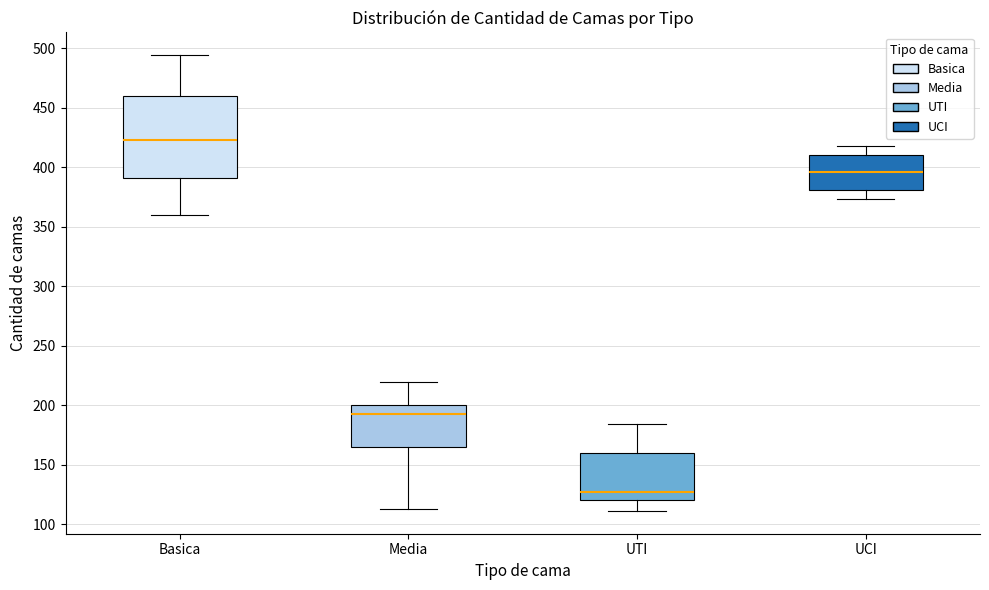

Where is the lower edge of the box for UCI on the y-axis? The values are not printed on the chart, so give them approximately, as read against the axis.

380